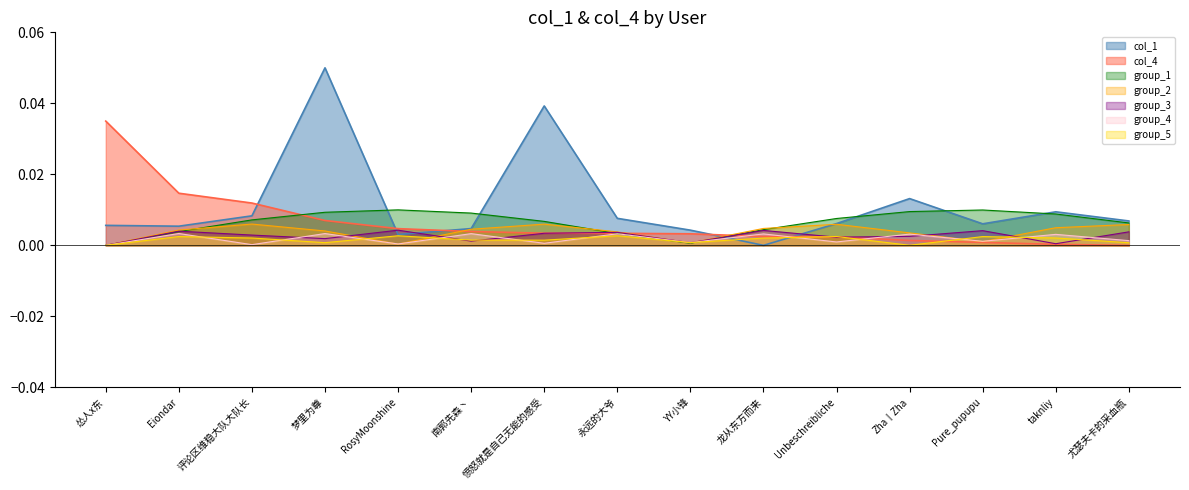

Which series has the largest range (max minus min)?

col_1